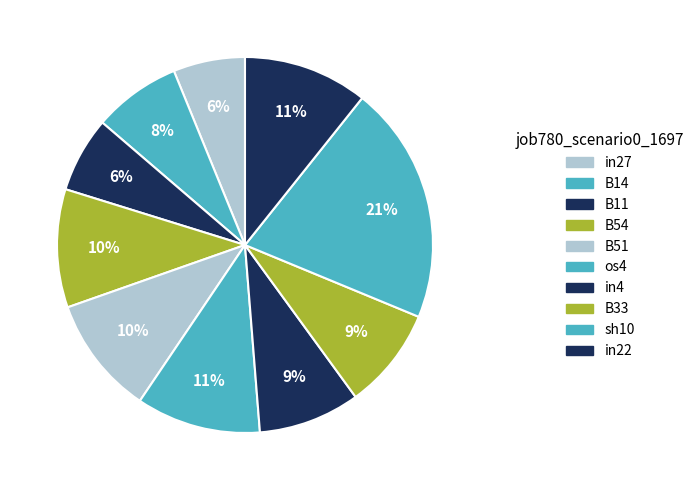

Is it true that B54 is 10% of the pie?

True